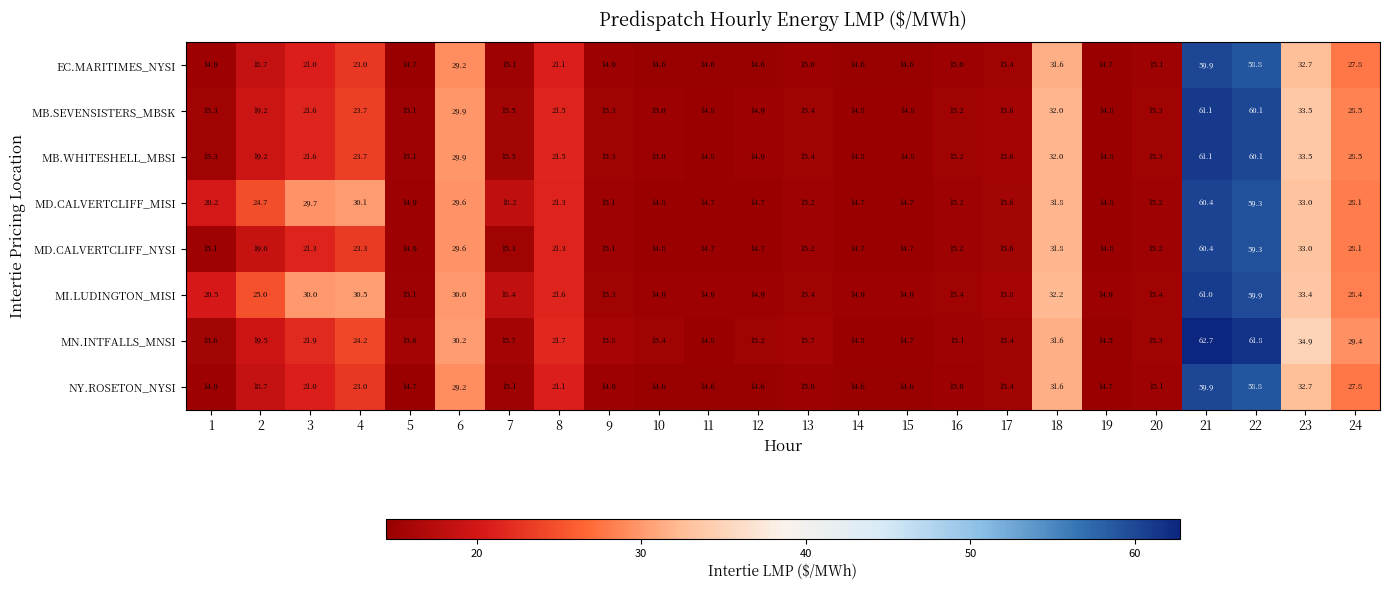

The MI.LUDINGTON_MISI series shows 35.3 at 22. True or false?

False